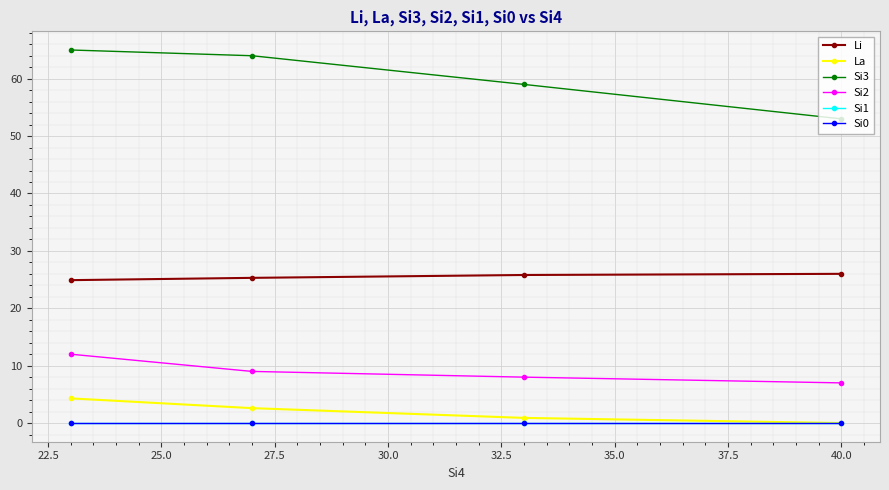

At 40.0, list the series in order from largest to smallest.

Si3, Li, Si2, La, Si1, Si0